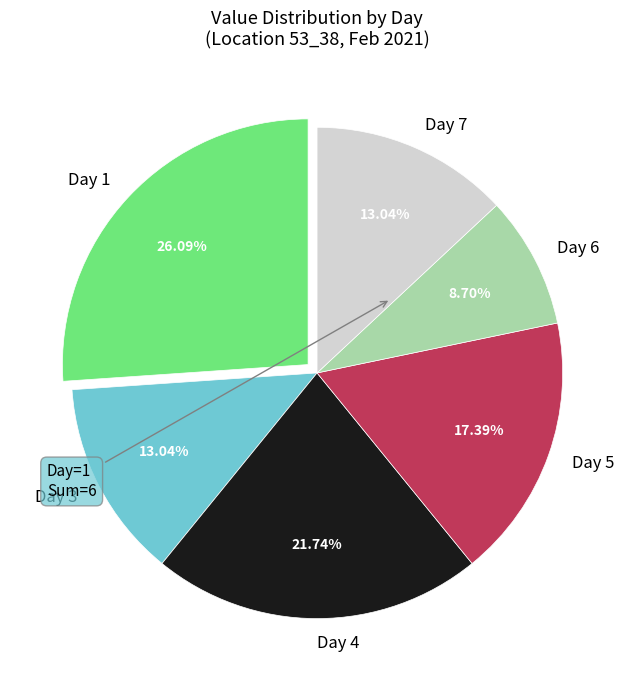

What percentage is the Day 3 slice, to the nearest percent?

13%